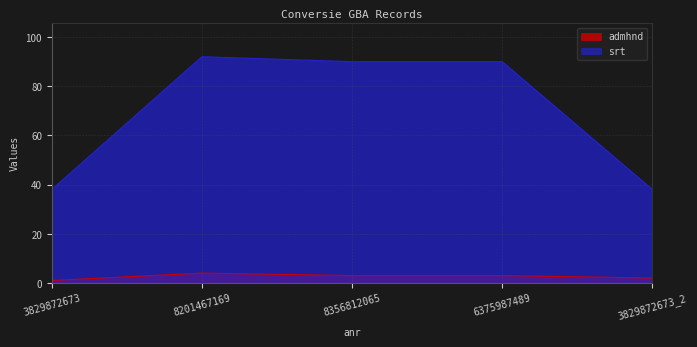

At which category is the sum across all series the highest?

8201467169